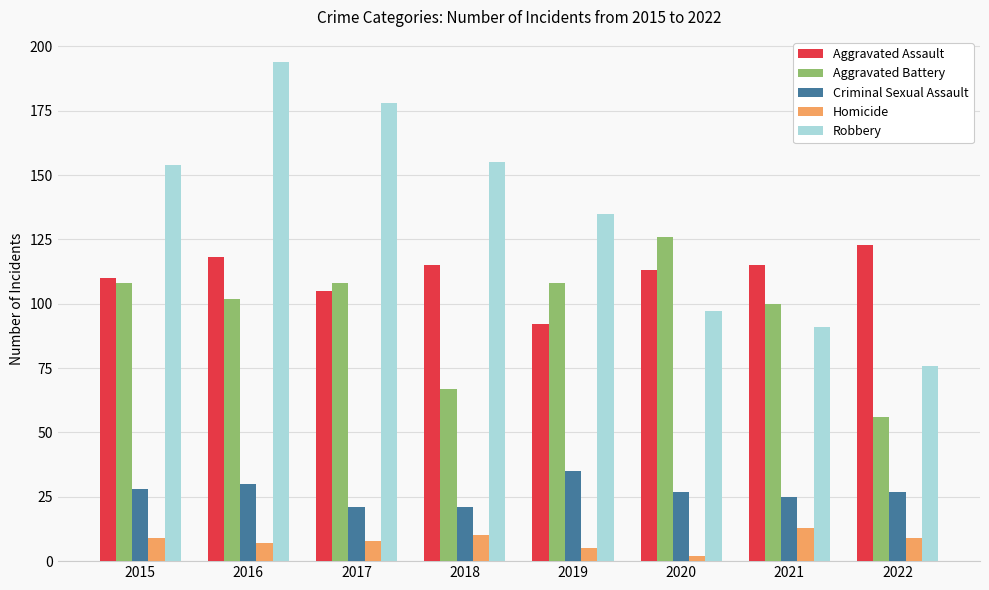

At which category is the sum across all series the highest?

2016